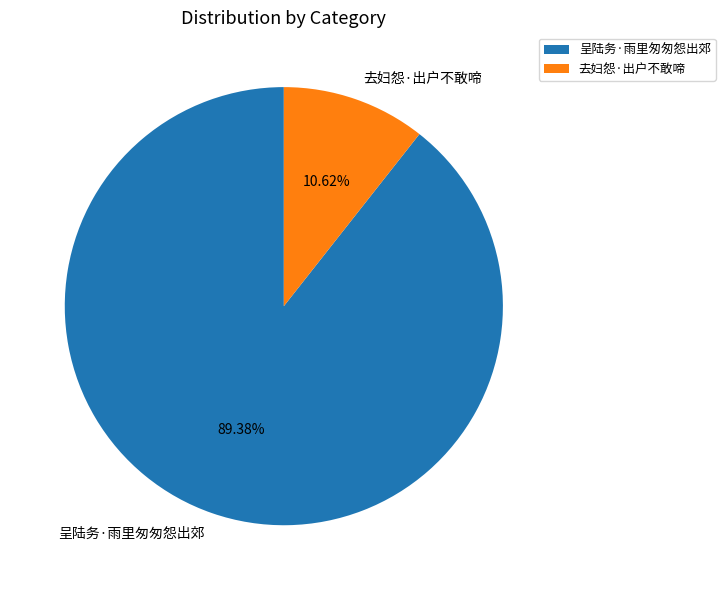

True or false: 去妇怨·出户不敢啼 accounts for 11% of the total.

True